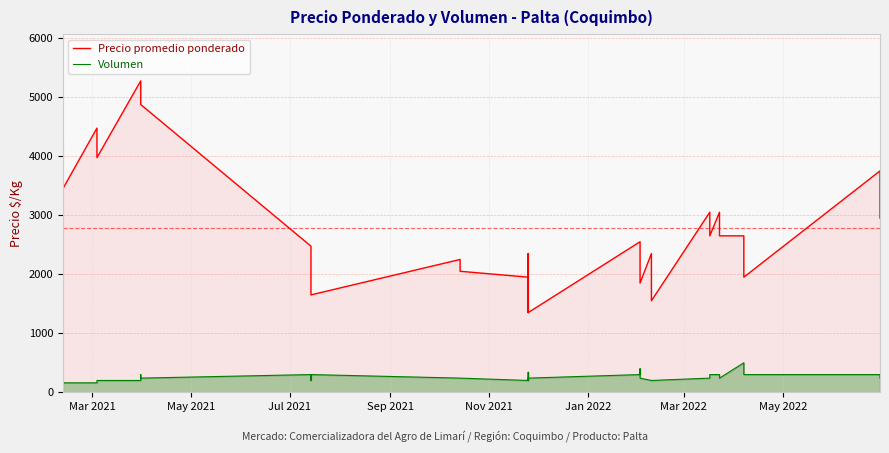

Rank the series by their average value, from lowest to highest.

Volumen, Precio promedio ponderado